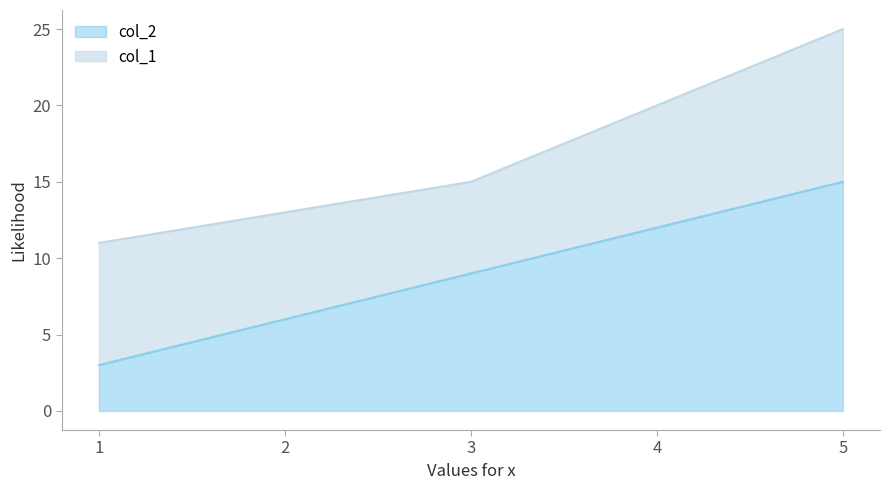

Count the values in the range 6 to 12.

3